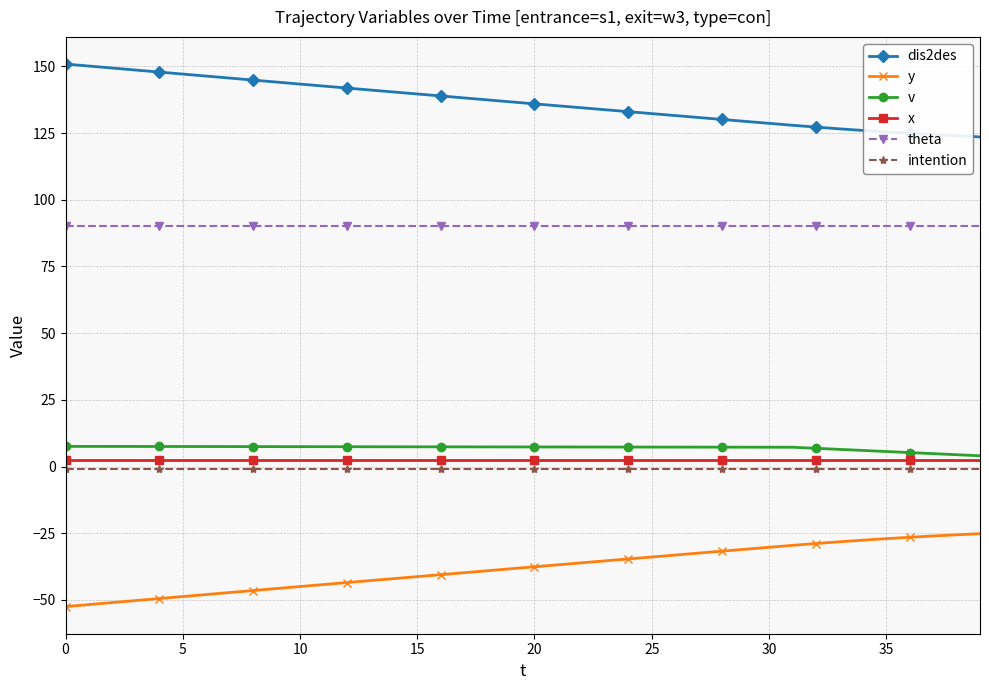

Count the number of data series in this chart.

6